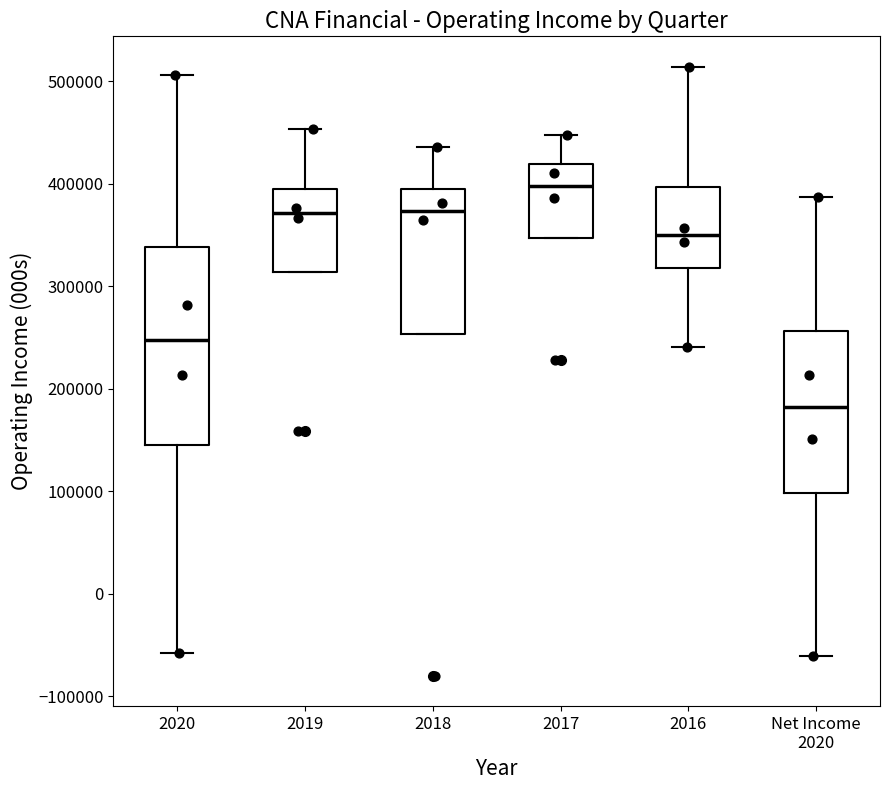

Comparing the boxes themselves (not the whiskers), which one is the tallest?

2020